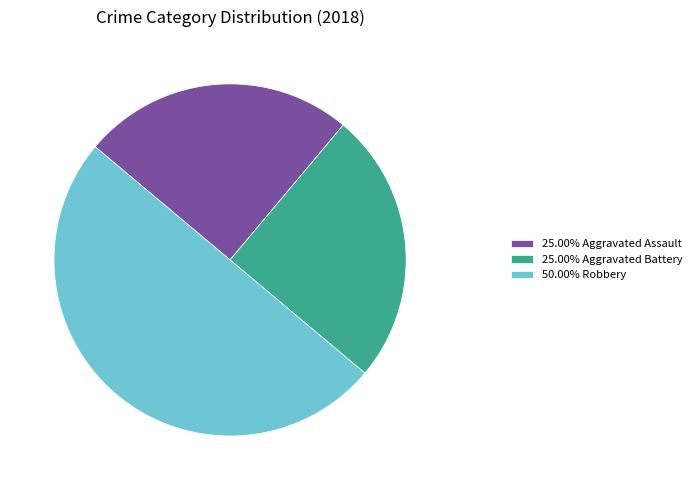

Do 25.00% Aggravated Assault and 50.00% Robbery together represent more than half of the pie?

Yes